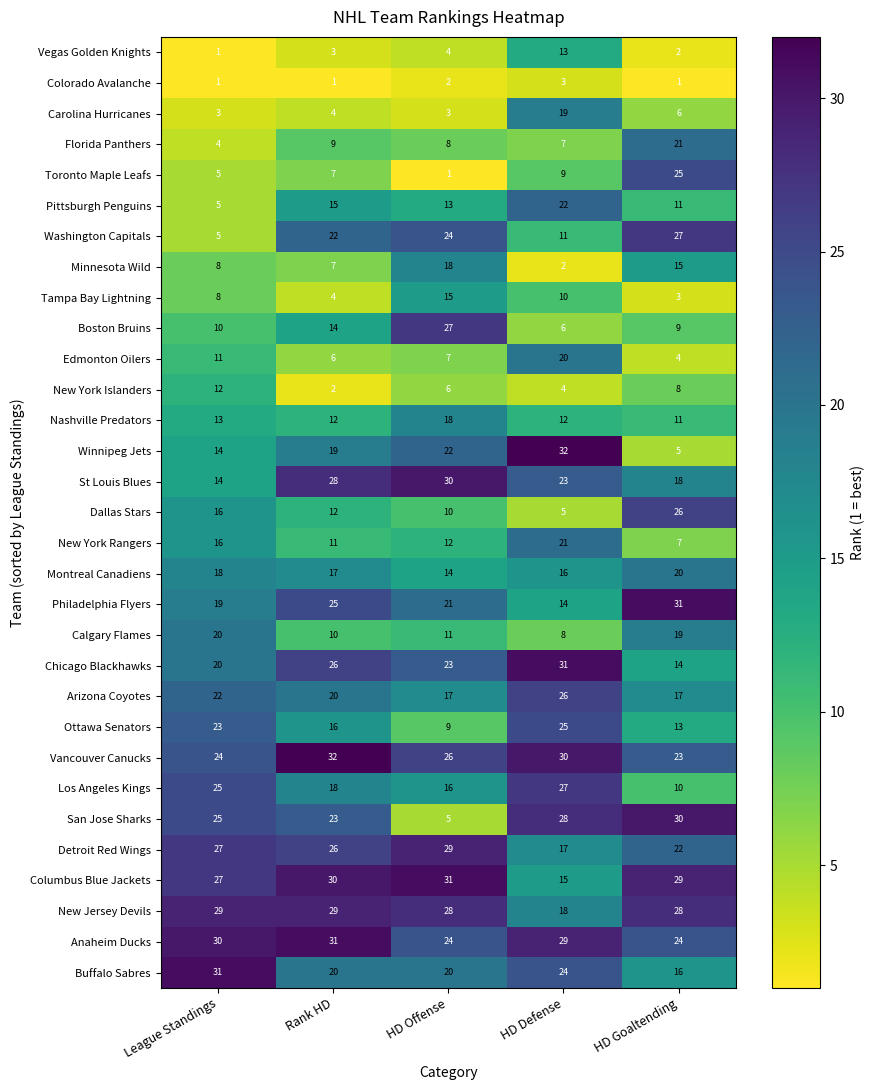

What is the maximum value for Anaheim Ducks?

31